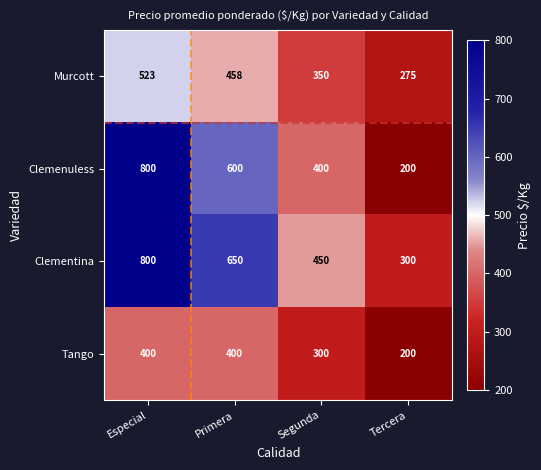

What is the smallest value displayed?

200